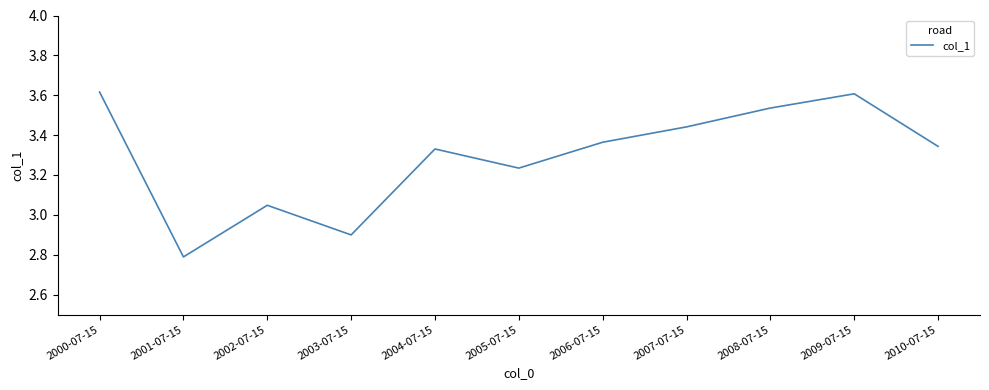

At which category does the data reach its first local valley?

2001-07-15